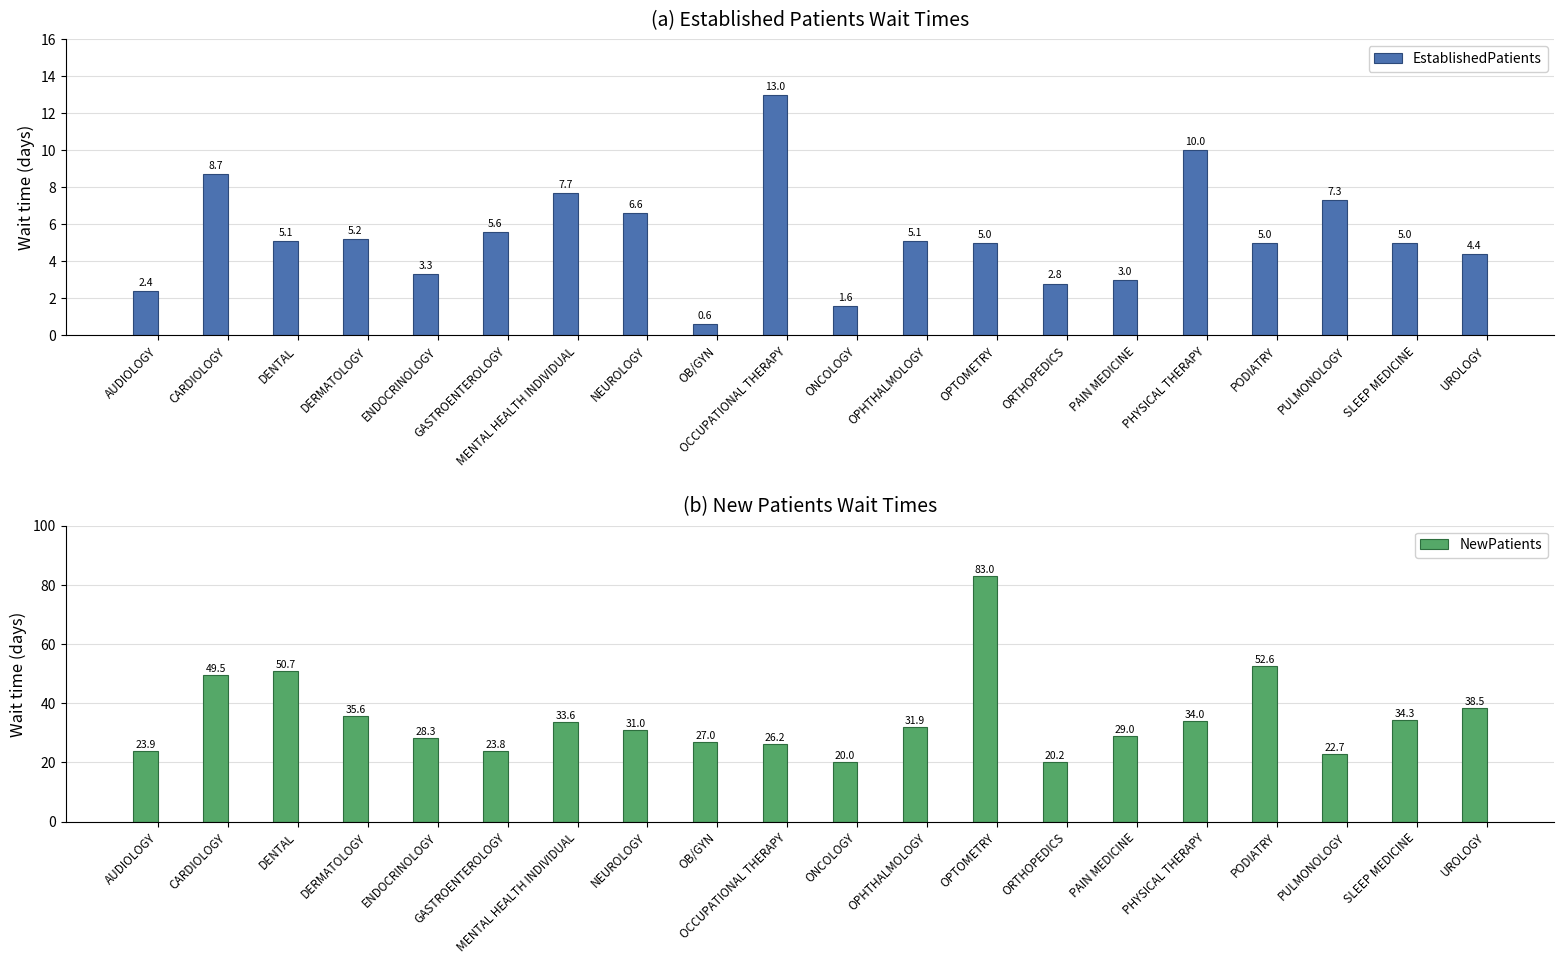

Reading right to left, list all the values displayed in this chart.

EstablishedPatients: 4.4	5.0	7.3	5.0	10.0	3.0	2.8	5.0	5.1	1.6	13.0	0.6	6.6	7.7	5.6	3.3	5.2	5.1	8.7	2.4
NewPatients: 38.5	34.3	22.7	52.6	34.0	29.0	20.2	83.0	31.9	20.0	26.2	27.0	31.0	33.6	23.8	28.3	35.6	50.7	49.5	23.9